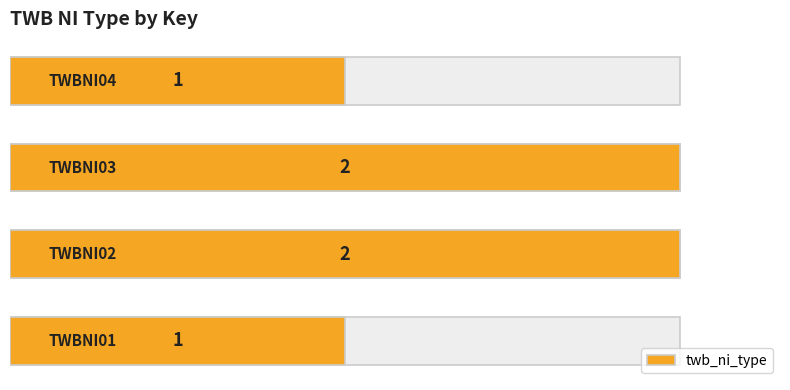

What is the approximate value at 0?

1